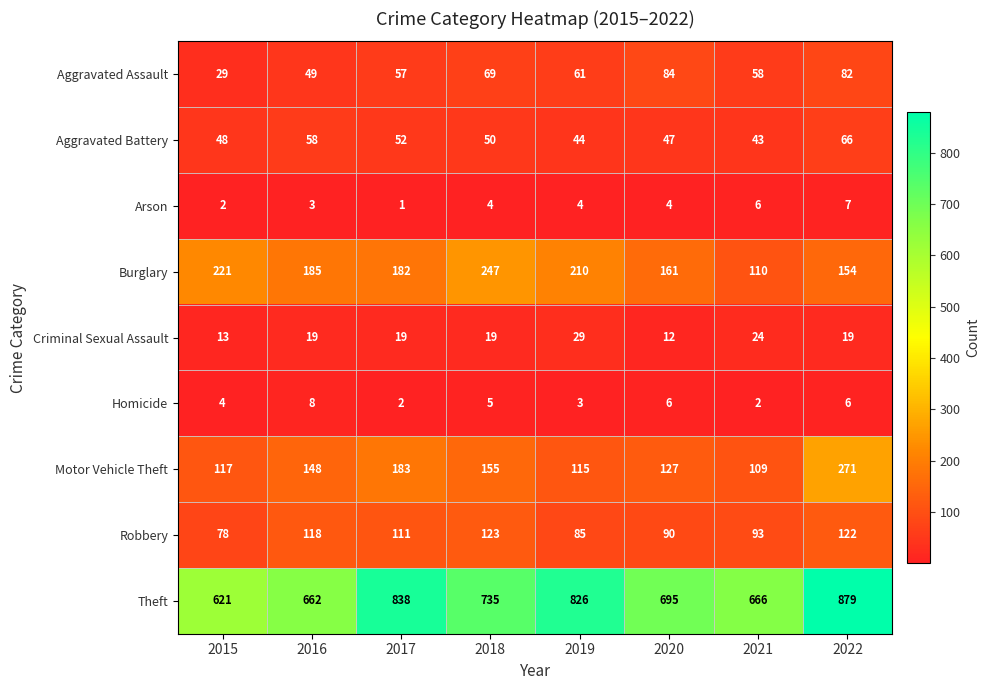

Which series changed the most between 2016 and 2017?

Theft